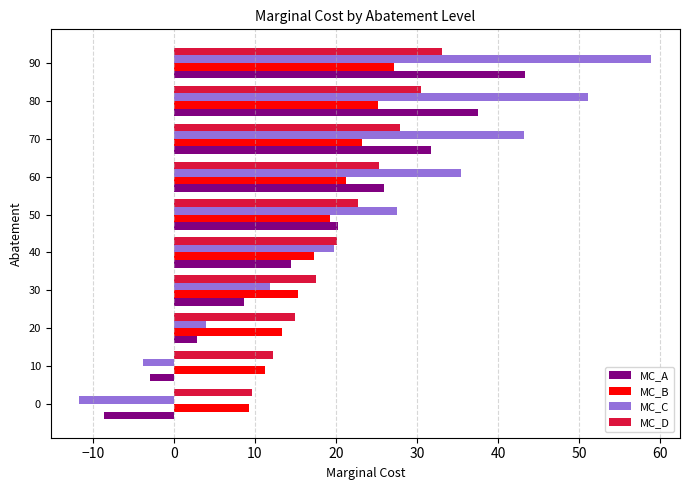

What value does the MC_B series have at 70?

23.2